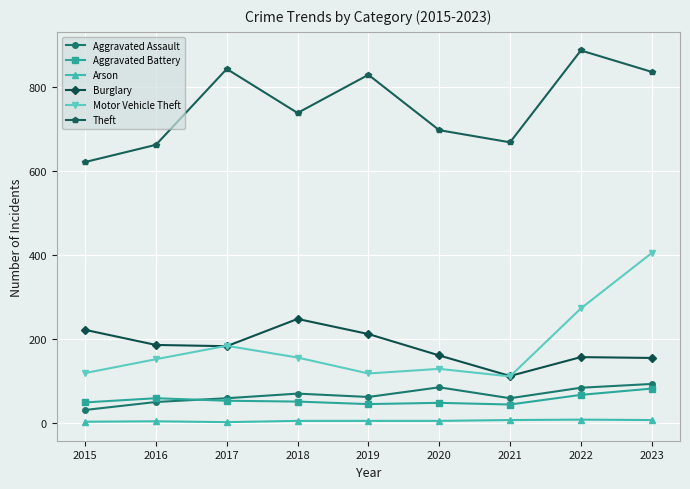

True or false: Arson and Aggravated Assault cross at least once.

False